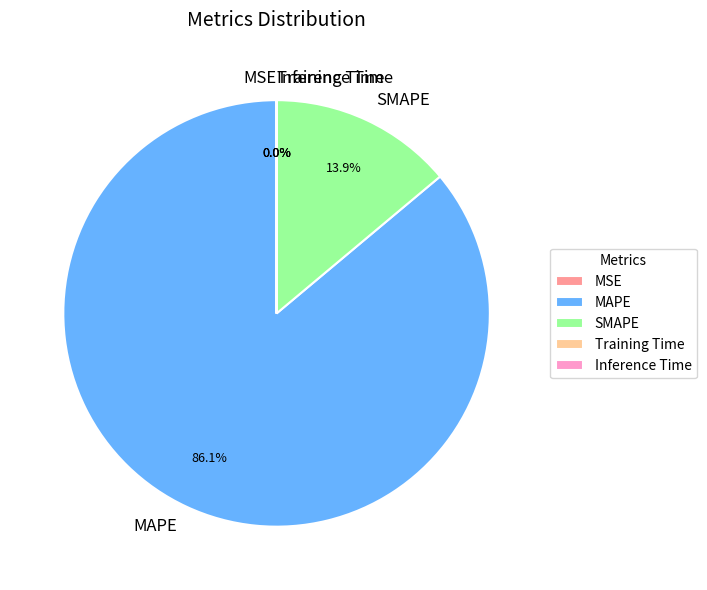

Is it true that MAPE is 73% of the pie?

False